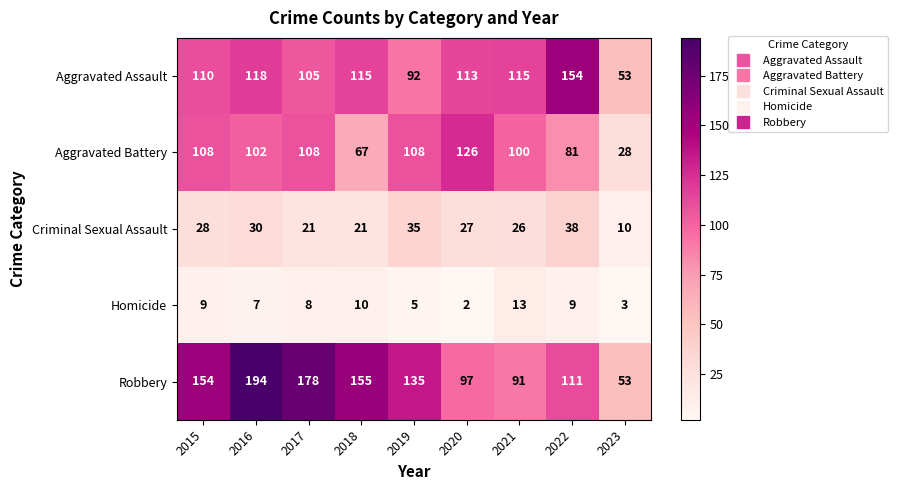

Which series has the widest spread of values?

Robbery